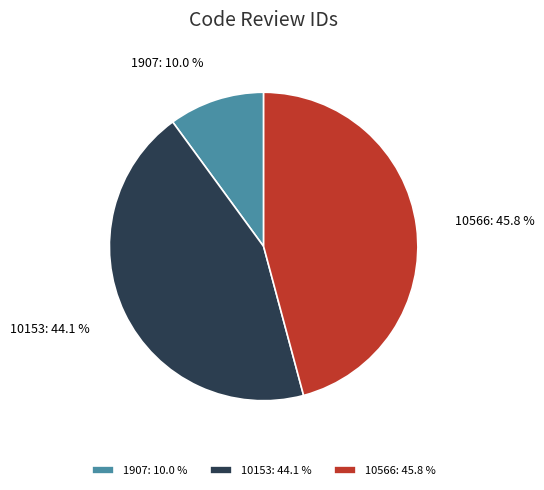

Does 10566 account for over 50% of the chart?

No